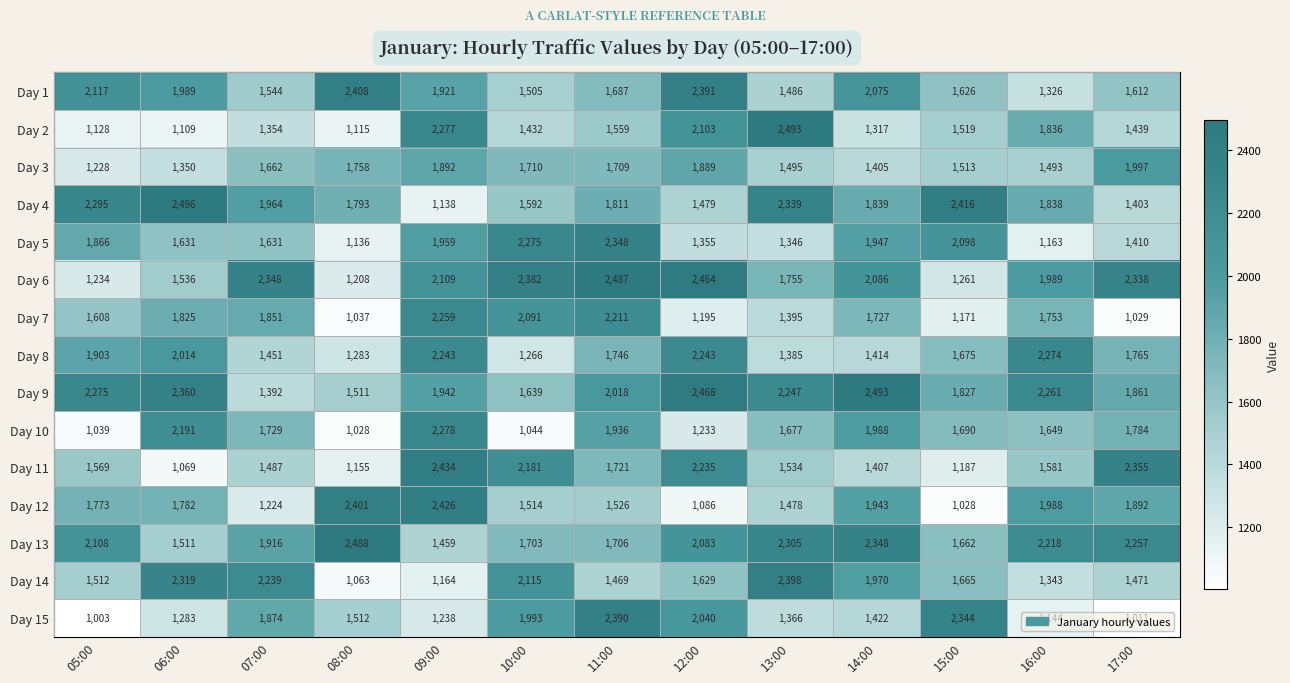

What is the total value across all series at 09:00?

28739